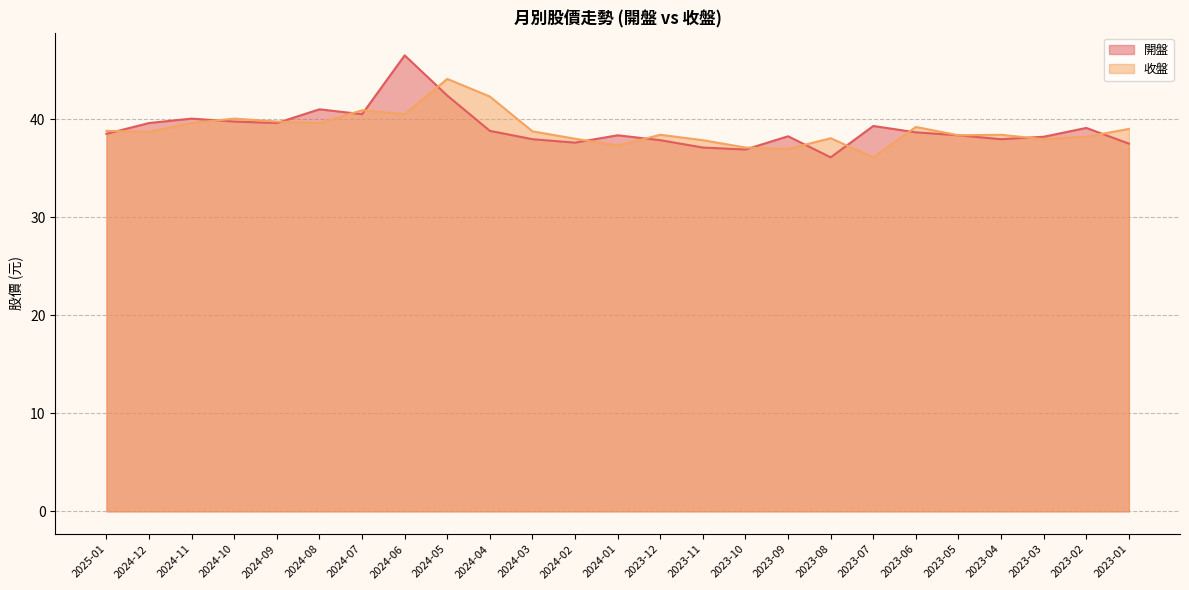

What is the maximum value shown in the chart?

46.5